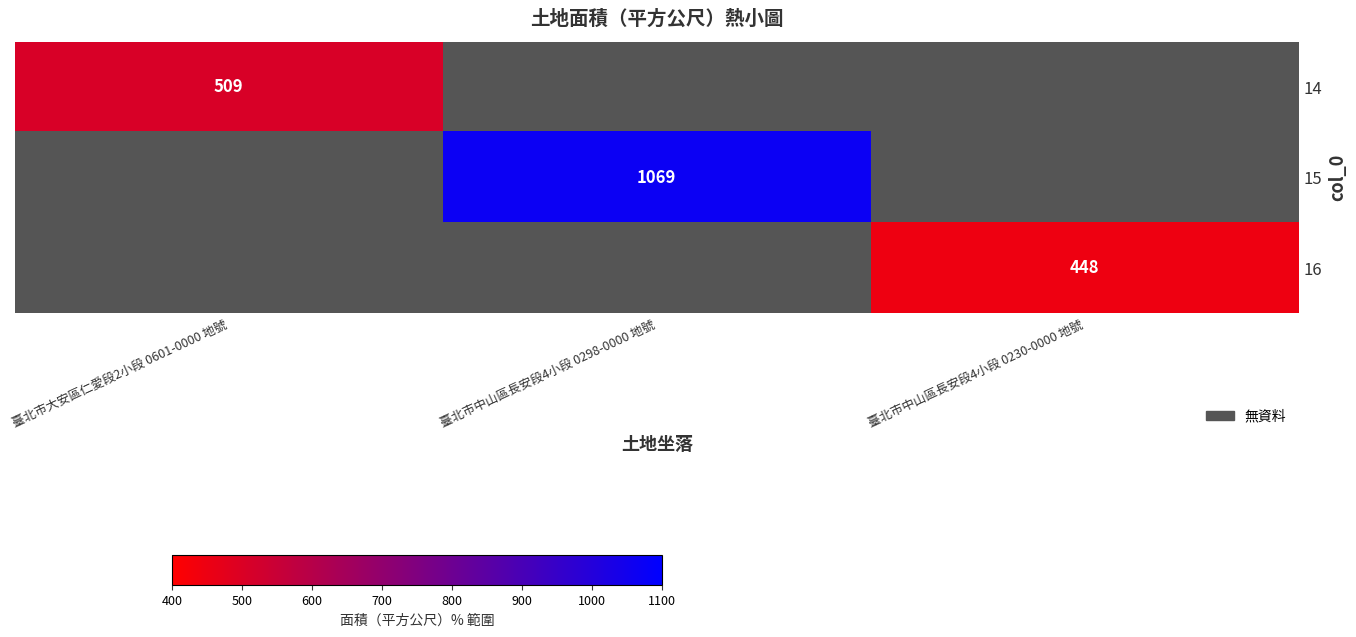

Is the value of 16 at 臺北市中山區長安段4小段 0230-0000 地號 greater than the value of 15 at 臺北市中山區長安段4小段 0298-0000 地號?

No